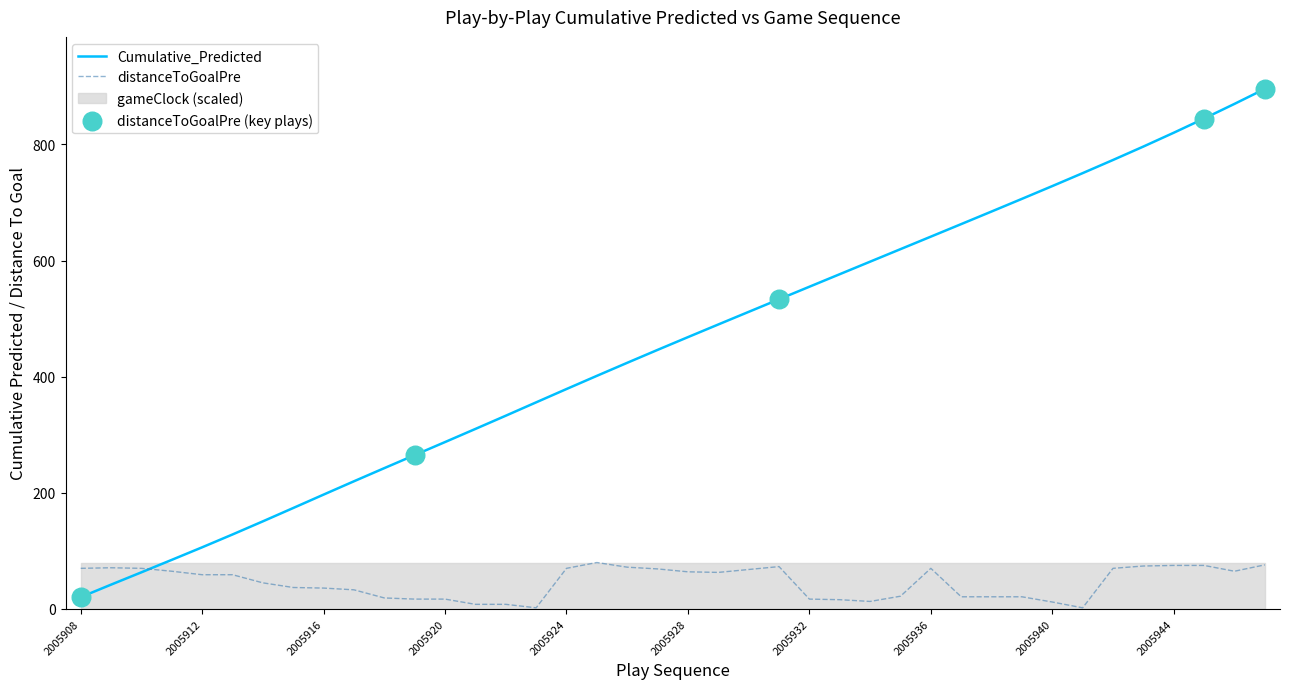

Which series contains the highest Y value?

Cumulative_Predicted